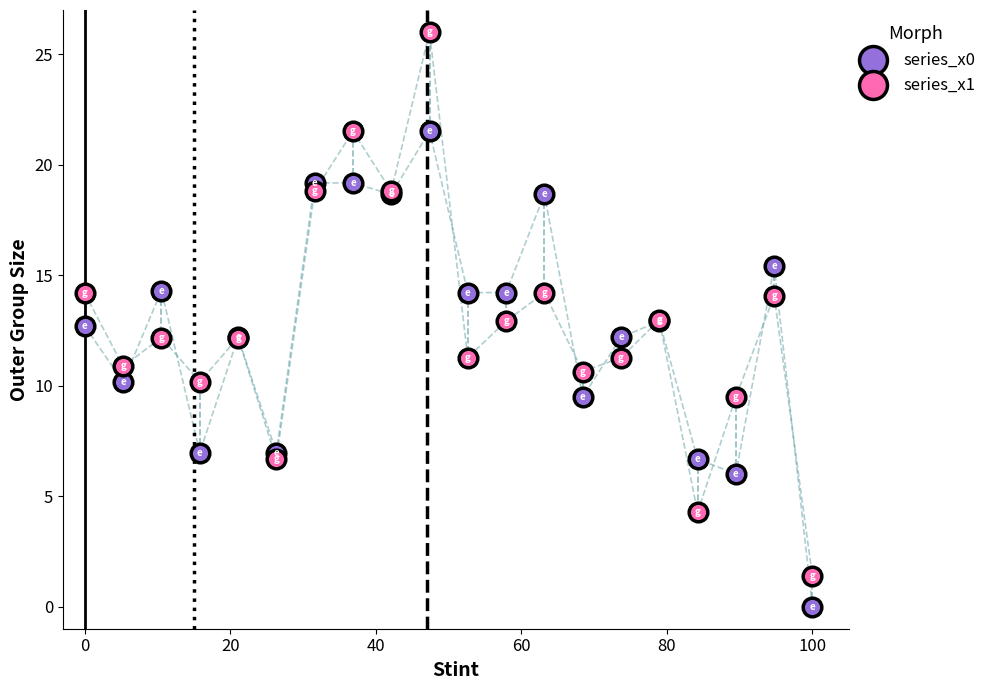

Which series has the widest spread of Y values?

series_x1